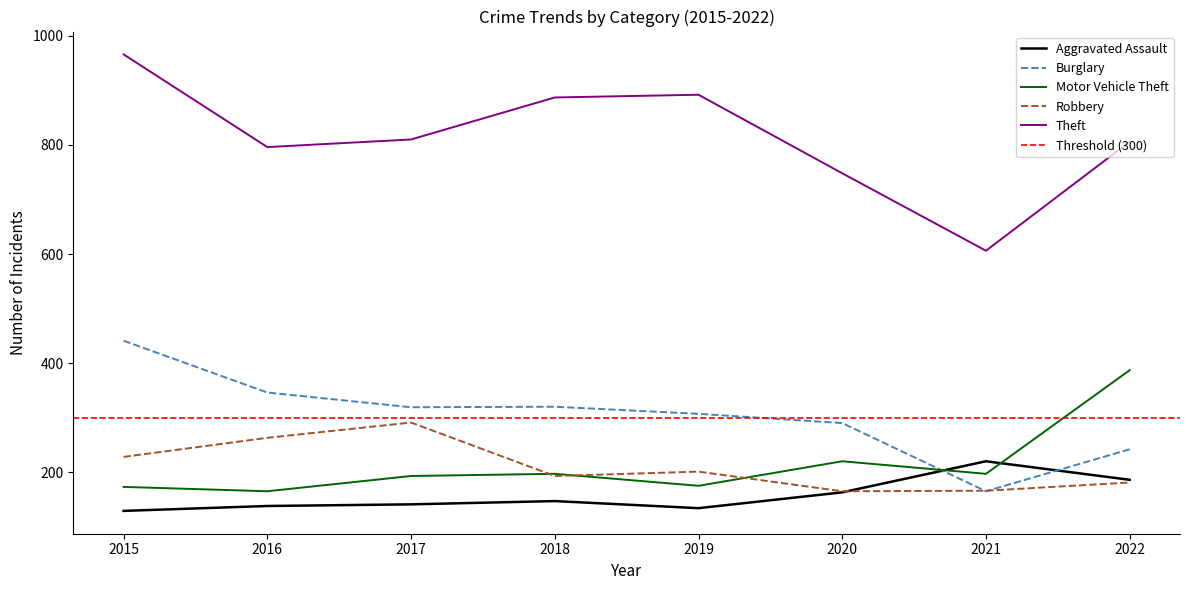

What is the value of the Aggravated Assault point at the 7th from the left?

220